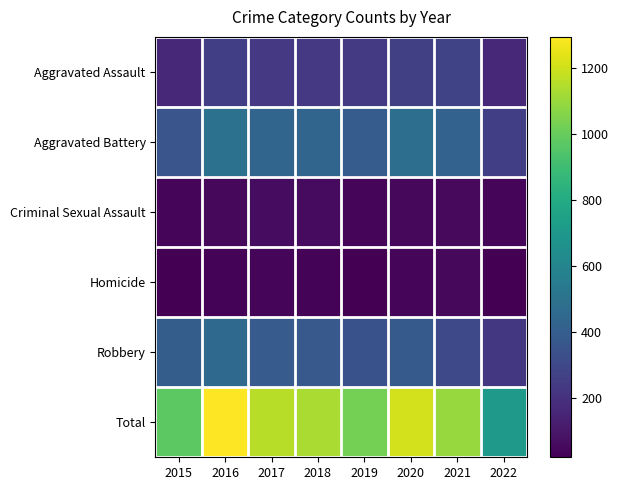

Reading right to left, what are all the values shown in this chart?

Aggravated Assault: 2022=162	2021=279	2020=261	2019=235	2018=231	2017=230	2016=255	2015=163
Aggravated Battery: 2022=256	2021=420	2020=478	2019=388	2018=436	2017=434	2016=501	2015=354
Criminal Sexual Assault: 2022=44	2021=50	2020=49	2019=40	2018=56	2017=62	2016=49	2015=38
Homicide: 2022=20	2021=46	2020=39	2019=24	2018=31	2017=42	2016=33	2015=23
Robbery: 2022=224	2021=301	2020=379	2019=340	2018=375	2017=386	2016=455	2015=393
Total: 2022=706	2021=1096	2020=1206	2019=1027	2018=1129	2017=1154	2016=1293	2015=971